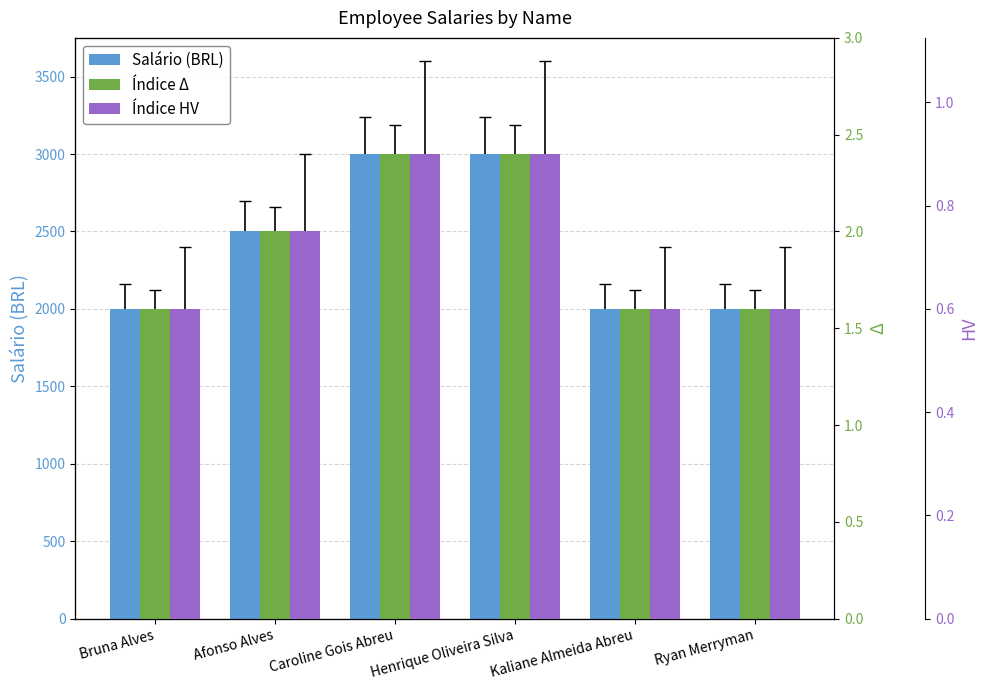

Is it true that Índice HV equals 0.6 at Ryan Merryman?

True